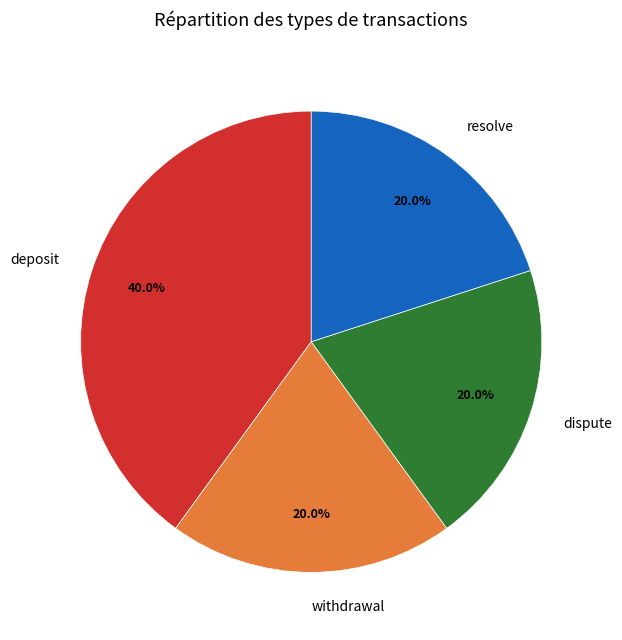

Is it true that deposit is 40% of the pie?

True